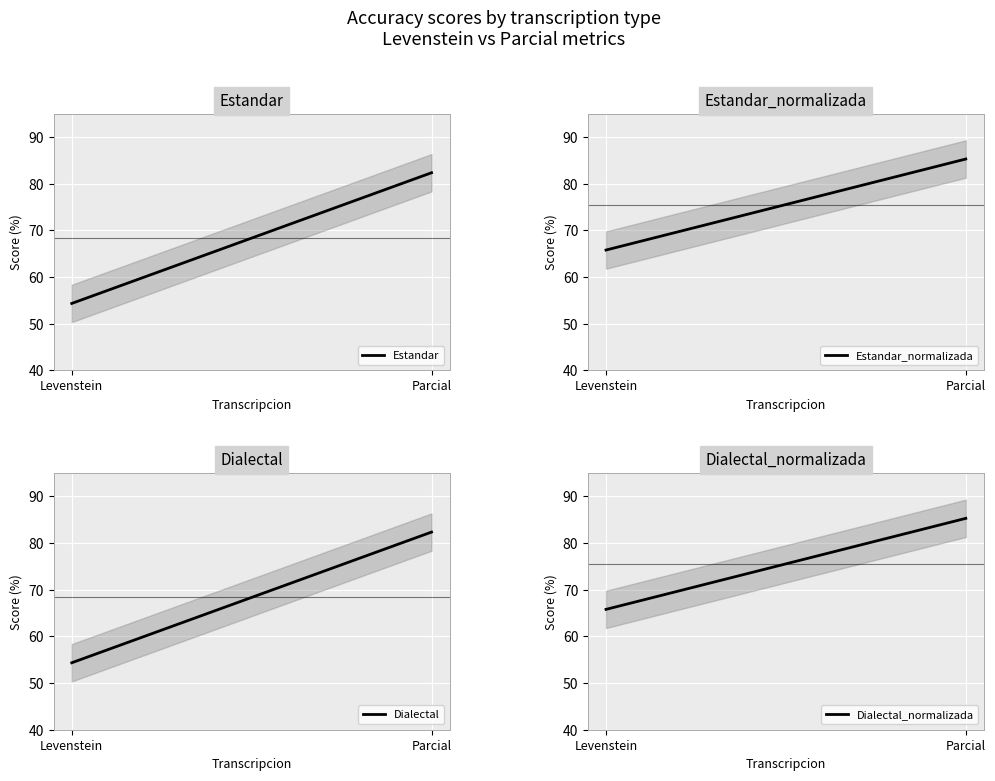

Reading left to right, list all the values displayed in this chart.

Estandar: Levenstein=54.3	Parcial=82.4
Estandar_normalizada: Levenstein=65.8	Parcial=85.3
Dialectal: Levenstein=54.3	Parcial=82.4
Dialectal_normalizada: Levenstein=65.8	Parcial=85.3